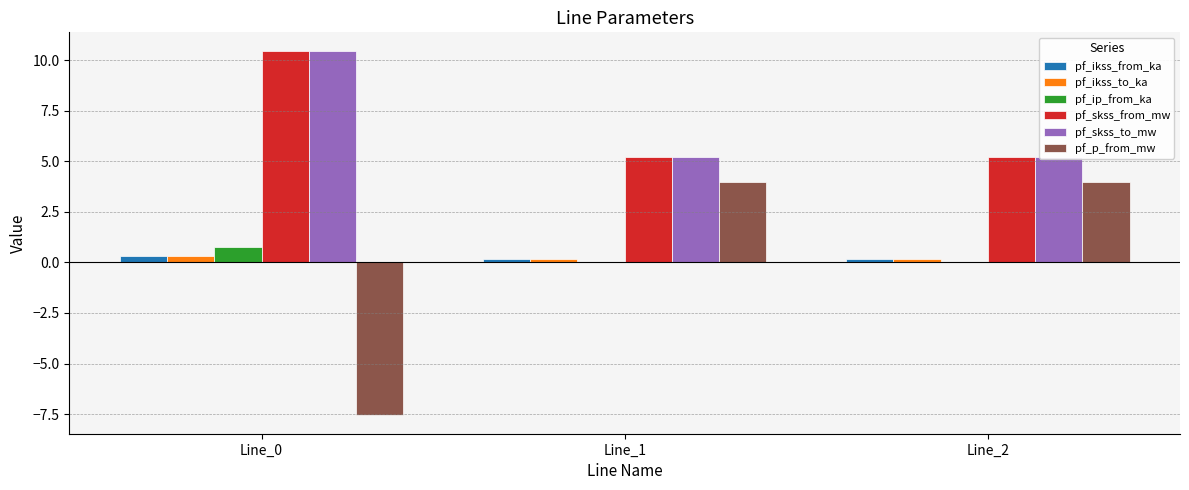

The pf_ikss_to_ka series shows 0.3 at Line_0. True or false?

True